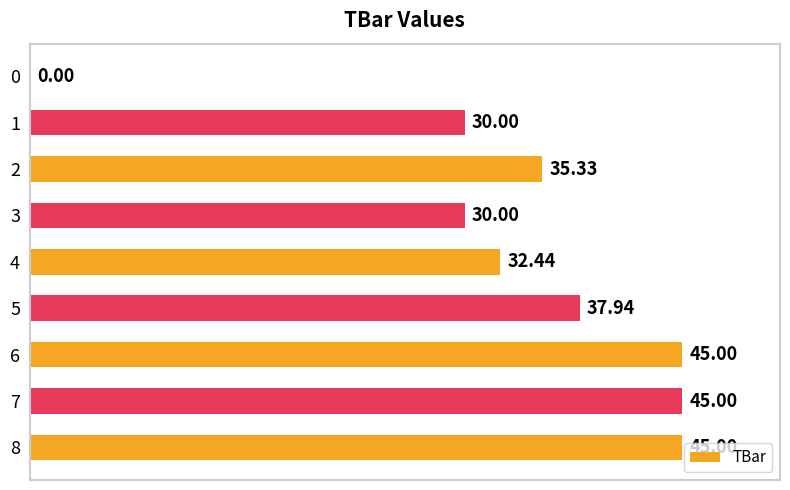

What is the change in value from 5 to 7?

+7.1